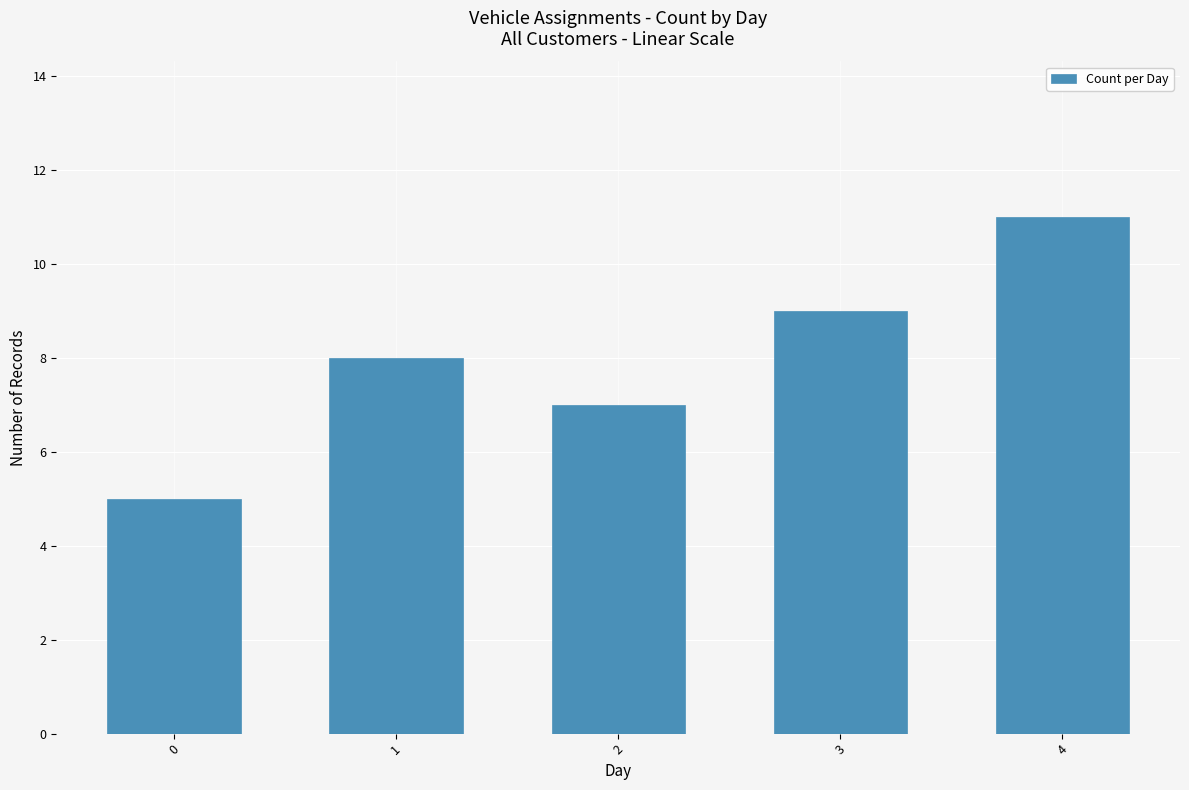

What is the value of the 3rd bar from the left?

7